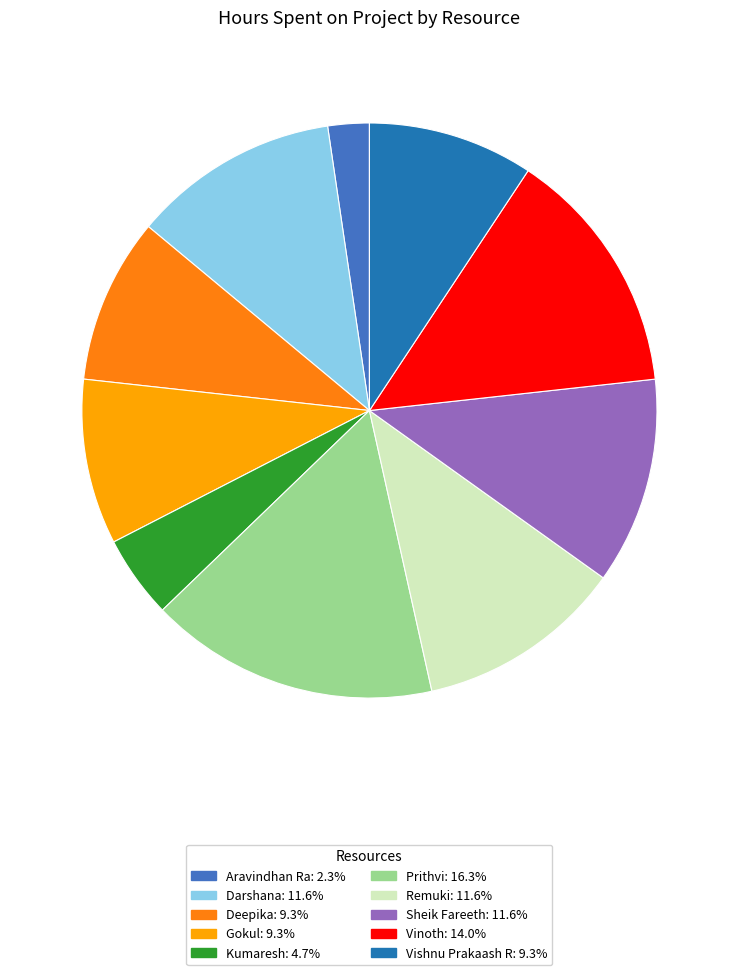

Is Darshana the majority of the pie?

No